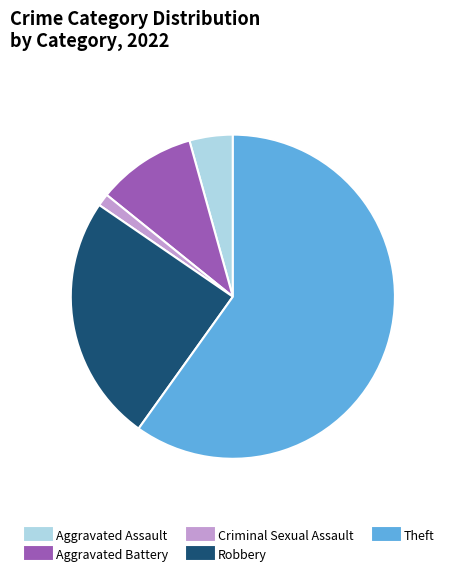

Between Aggravated Assault and Theft, which is larger?

Theft